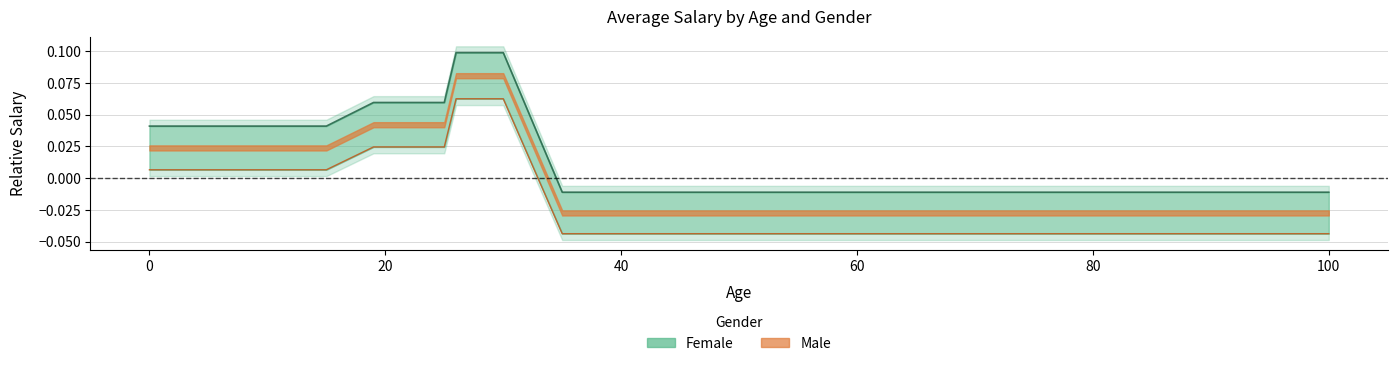

Does the chart display data point markers on the line(s)?

No